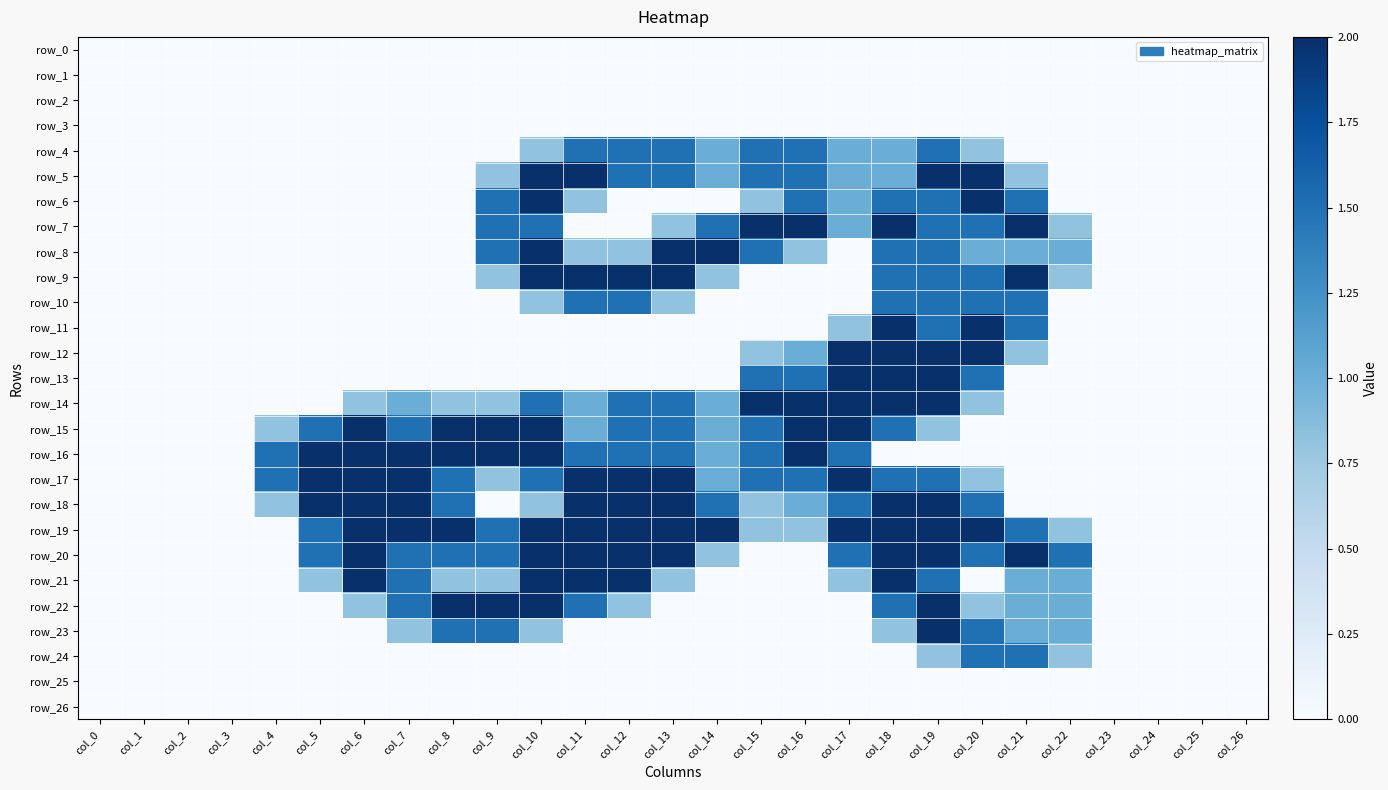

What is the total value across all series at col_11?

23.6